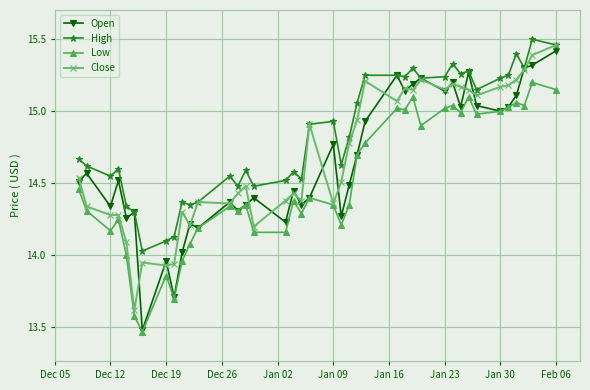

True or false: High and Low cross at least once.

False